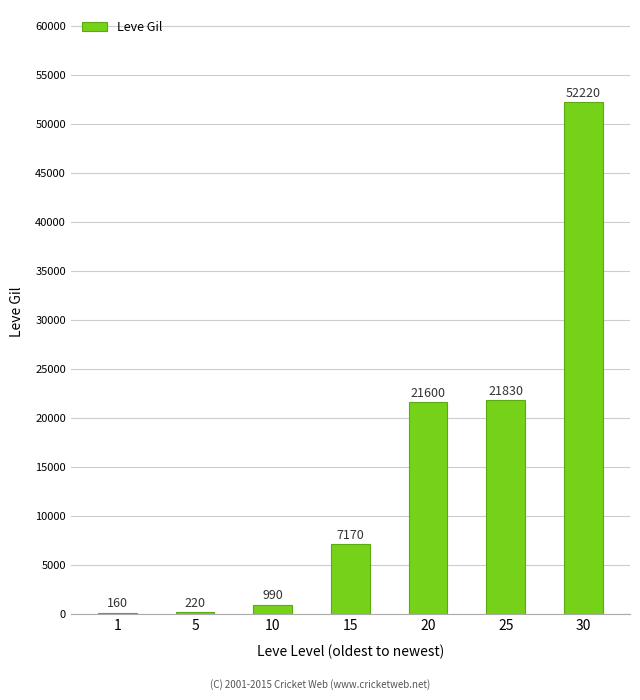

What is the ratio of the value at 25 to the value at 20?

1.0